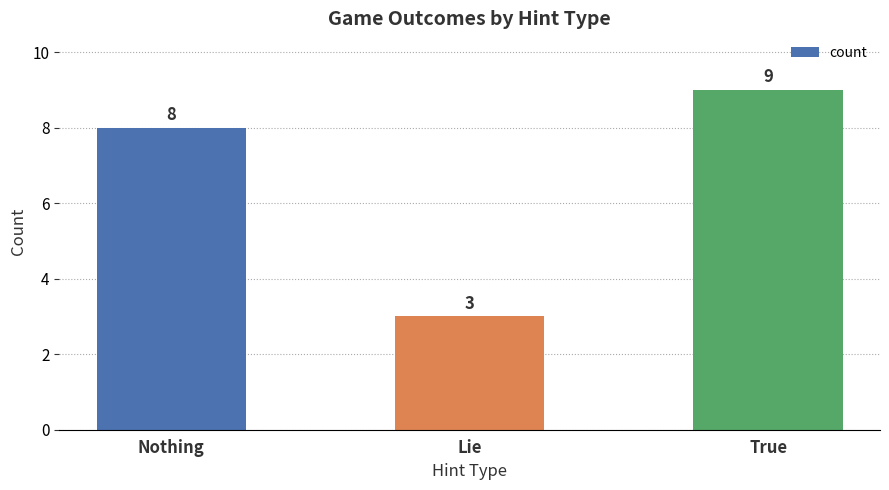

What position from the left is Lie?

2